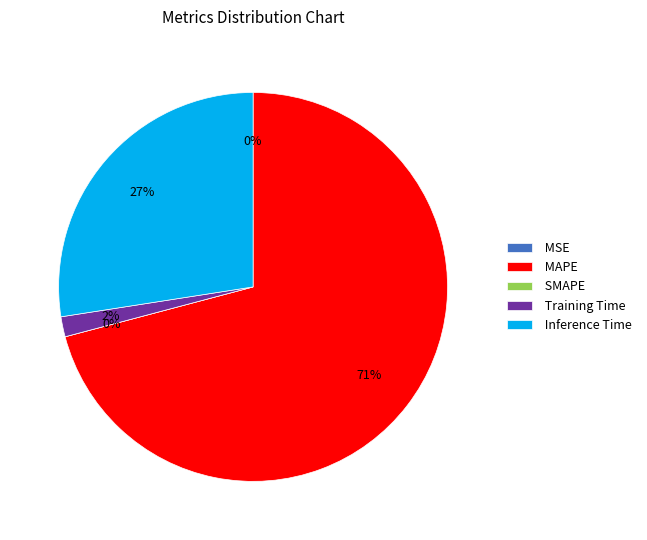

Which category accounts for the majority?

MAPE